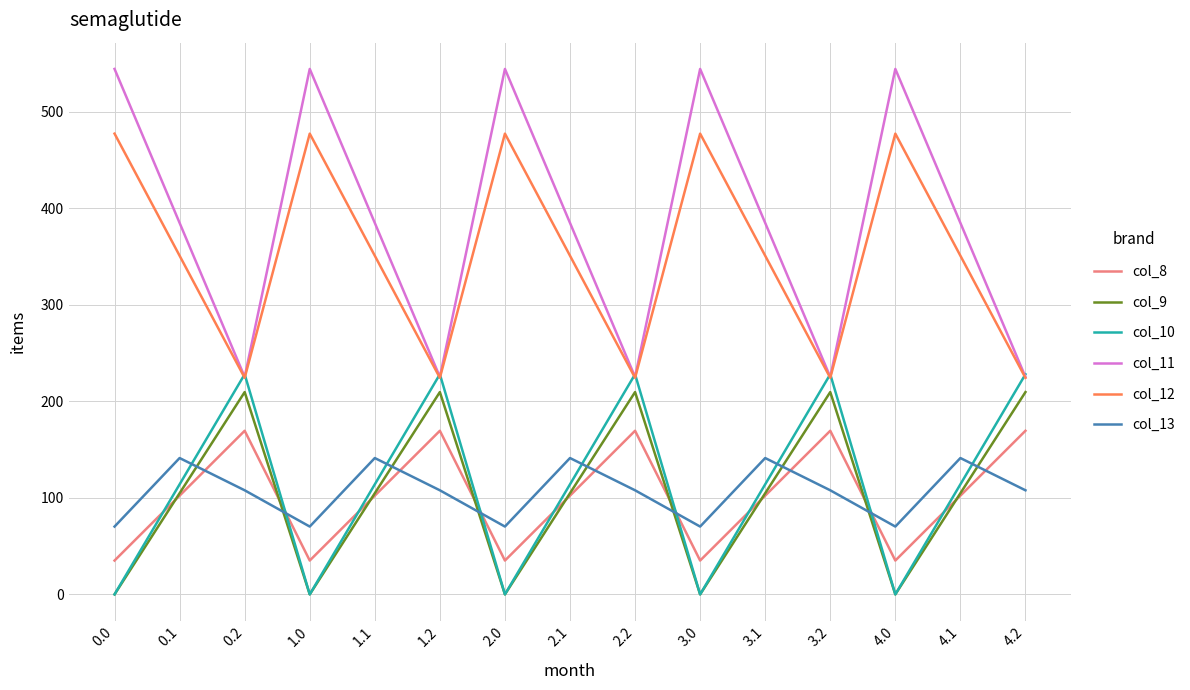

Between 2.0 and 2.2, which series saw the biggest shift?

col_11